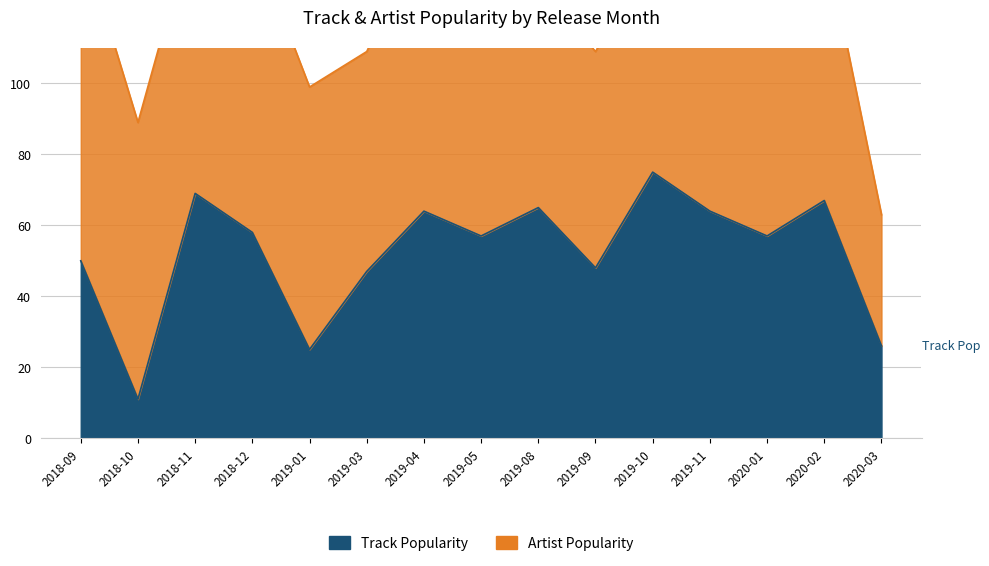

What is the greatest value displayed?

75